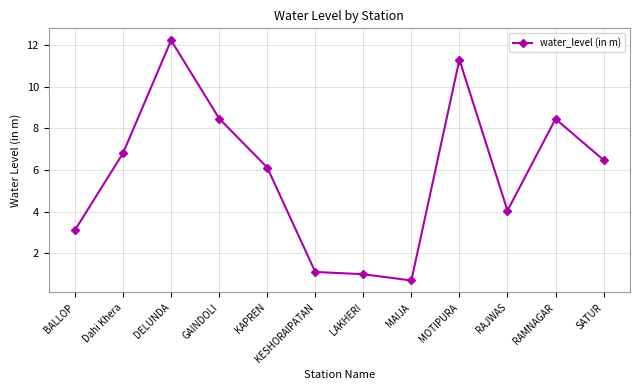

Is it true that the value at RAMNAGAR is 14.7?

False